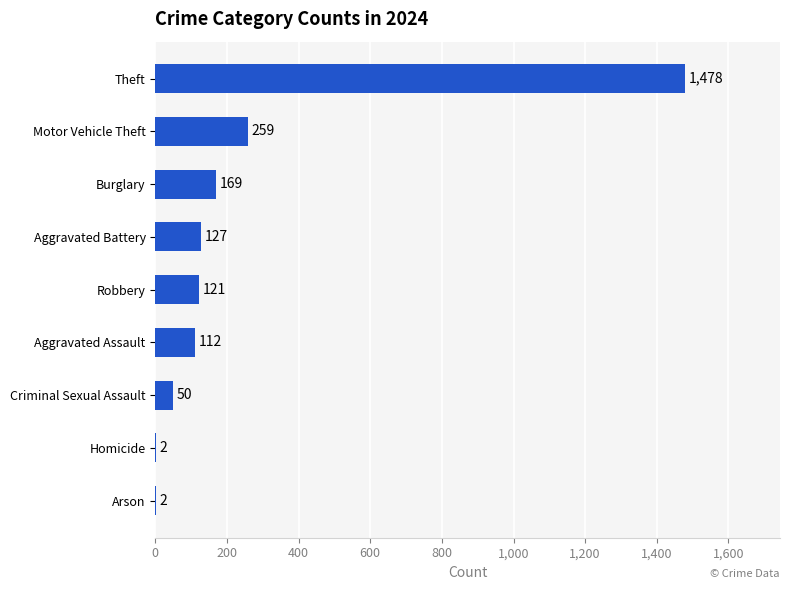

What value does the data have at Aggravated Assault, to the nearest 50?

100